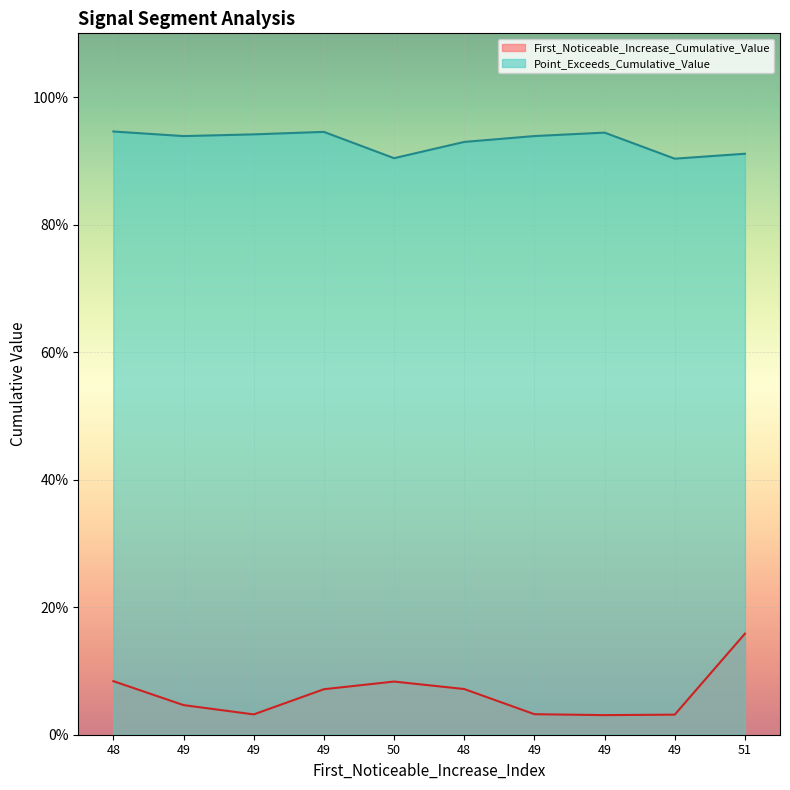

How many lines are shown in the chart?

2